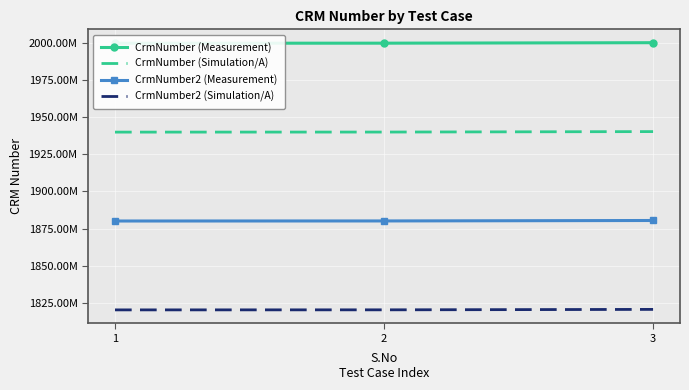

How many distinct data groups are displayed?

4